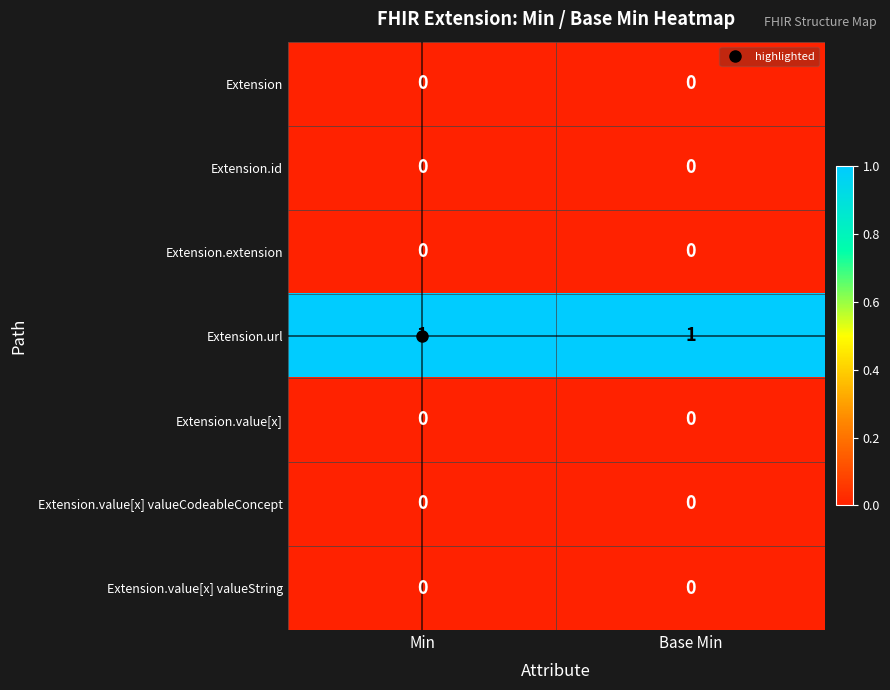

Is it true that Extension.extension equals 0 at Base Min?

True